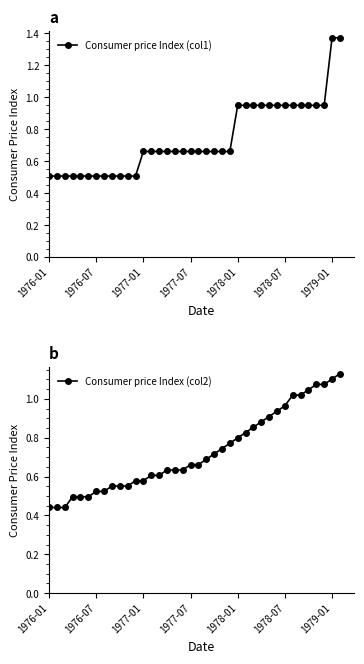

What is the value of the Consumer price Index (col1) point at the 18th from the left?

0.7